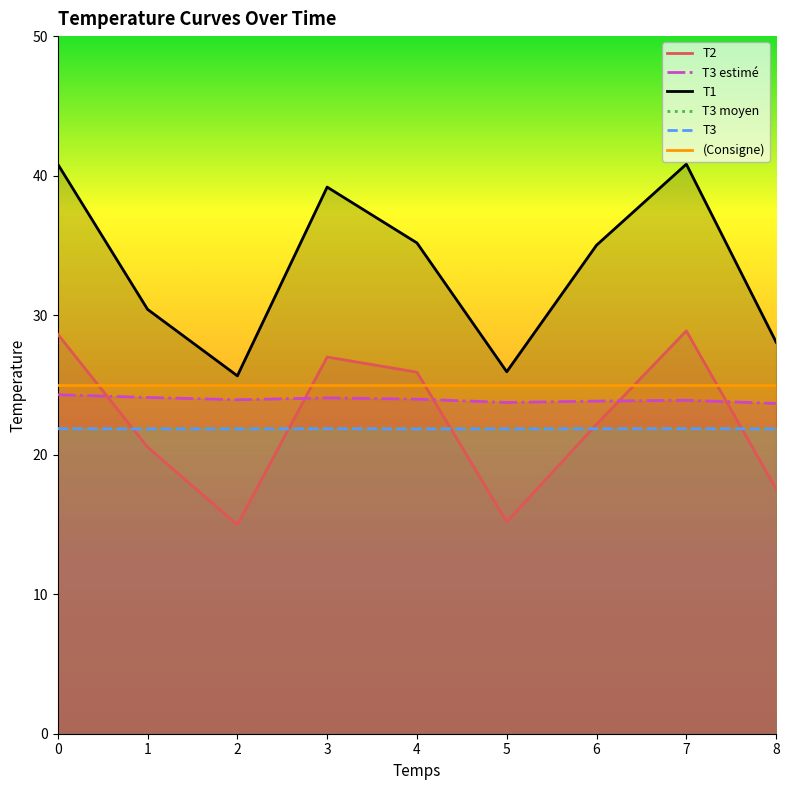

At which category does T2 reach its first local valley?

2